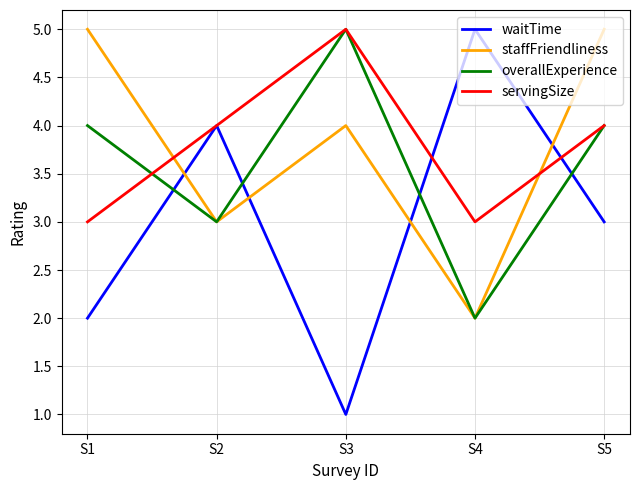

How many times do staffFriendliness and servingSize cross each other?

2